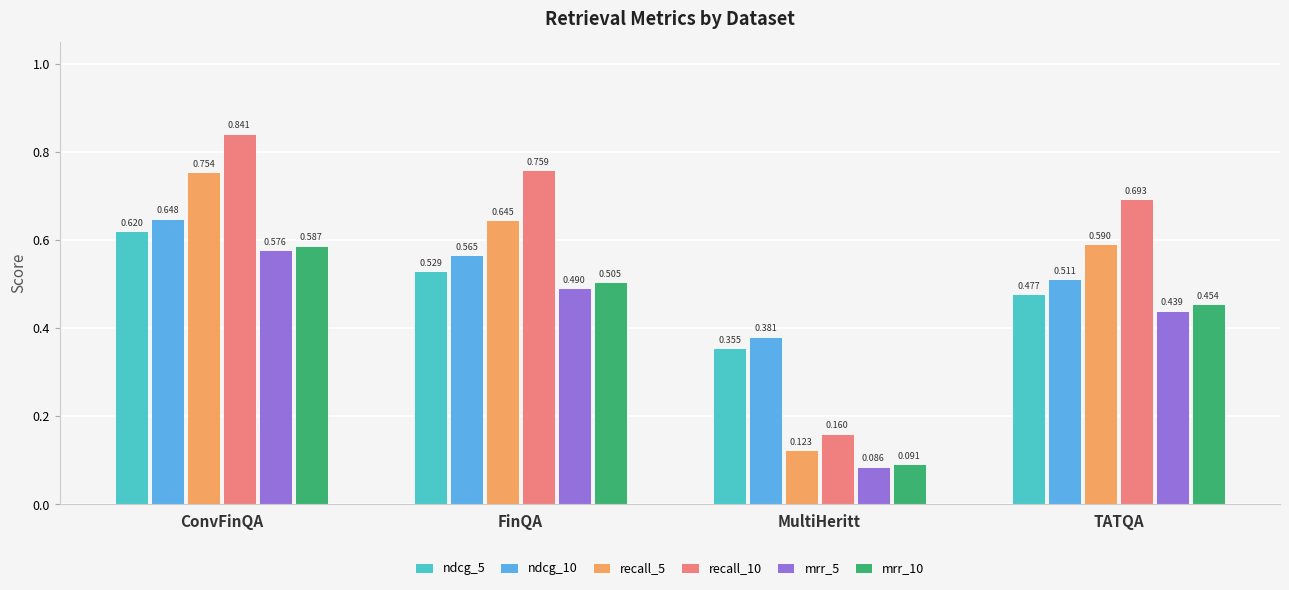

Where is mrr_5 nearest to the value 0?

MultiHeritt